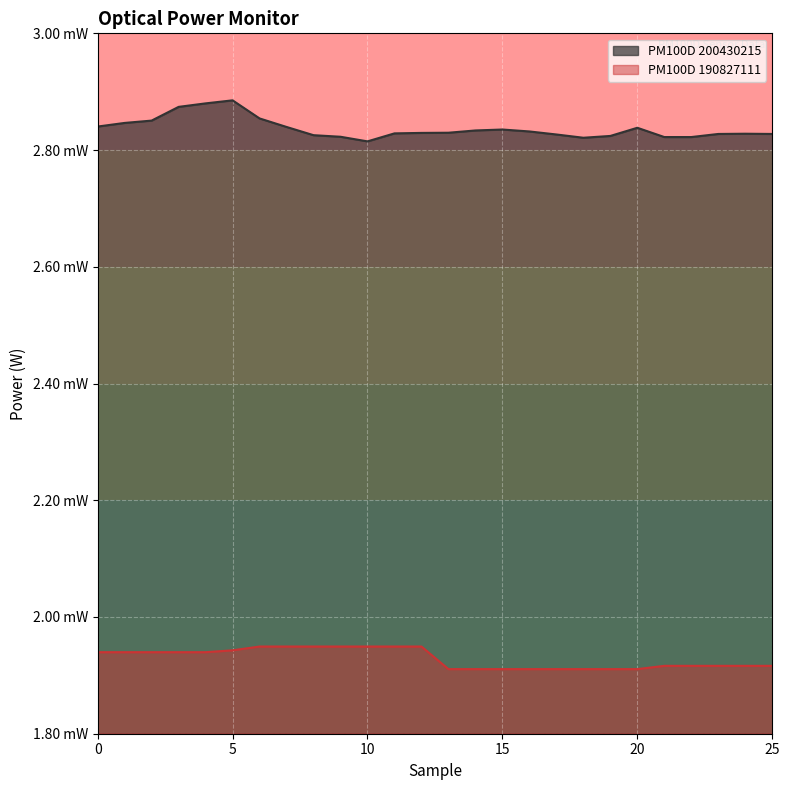

Between 7 and 14, which is larger?

7